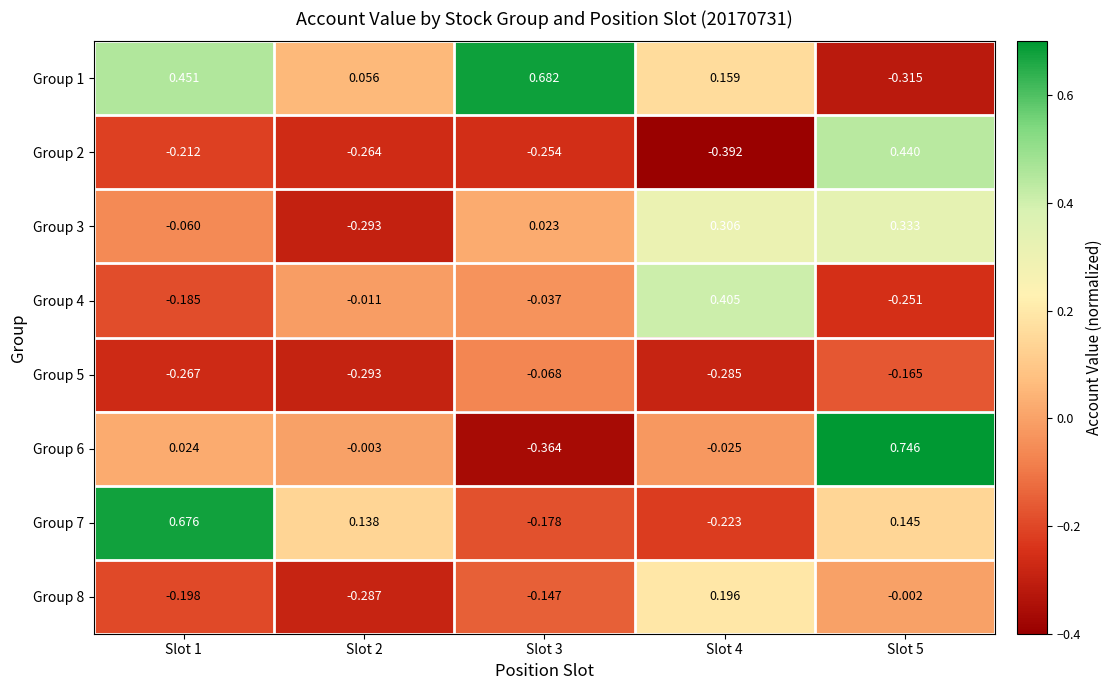

Is the value of Group 6 at Slot 3 greater than the value of Group 2 at Slot 1?

No